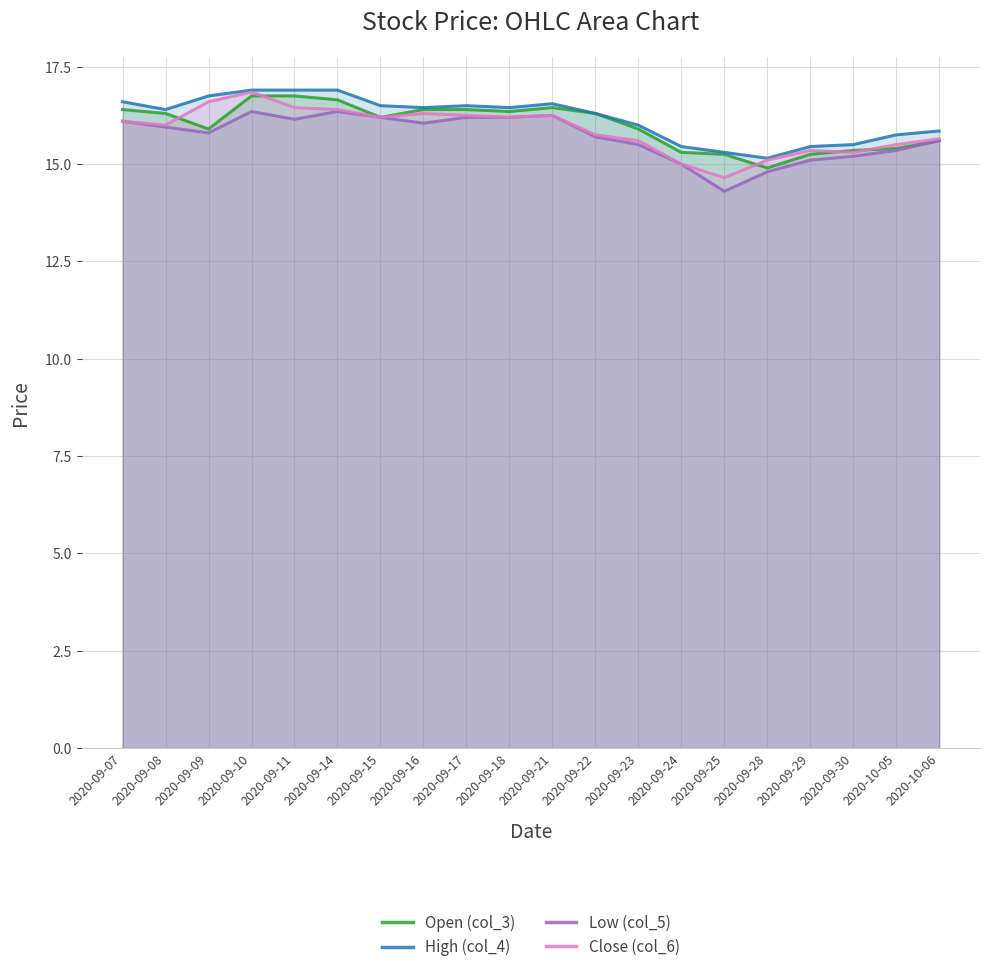

How many values in the Low (col_5) series exceed 15?

17